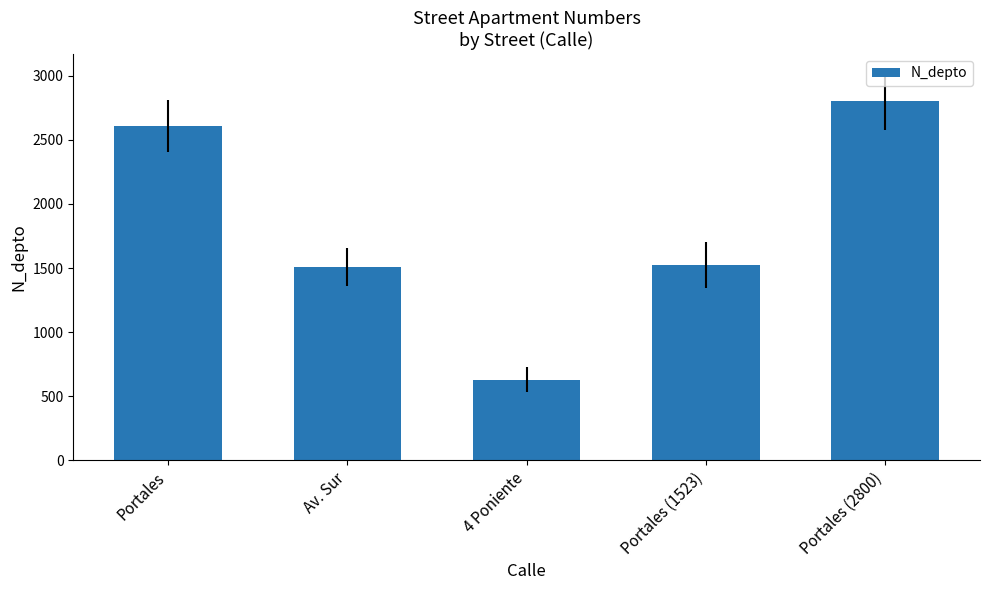

Read the value at Portales.

2608